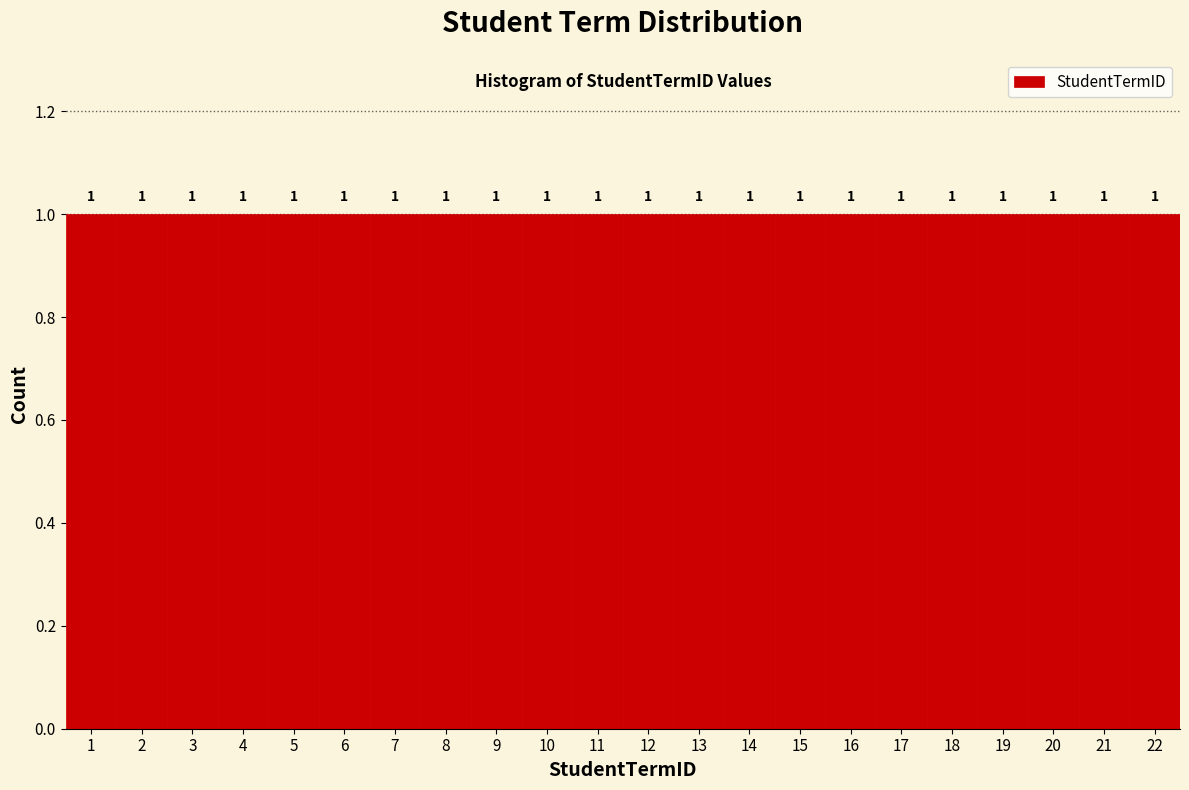

Reading left to right, list every bar in this chart as the range it spans on the x-axis followed by its height.

0.5 to 1.5: 1
1.5 to 2.5: 1
2.5 to 3.5: 1
3.5 to 4.5: 1
4.5 to 5.5: 1
5.5 to 6.5: 1
6.5 to 7.5: 1
7.5 to 8.5: 1
8.5 to 9.5: 1
9.5 to 10.5: 1
10.5 to 11.5: 1
11.5 to 12.5: 1
12.5 to 13.5: 1
13.5 to 14.5: 1
14.5 to 15.5: 1
15.5 to 16.5: 1
16.5 to 17.5: 1
17.5 to 18.5: 1
18.5 to 19.5: 1
19.5 to 20.5: 1
20.5 to 21.5: 1
21.5 to 22.5: 1